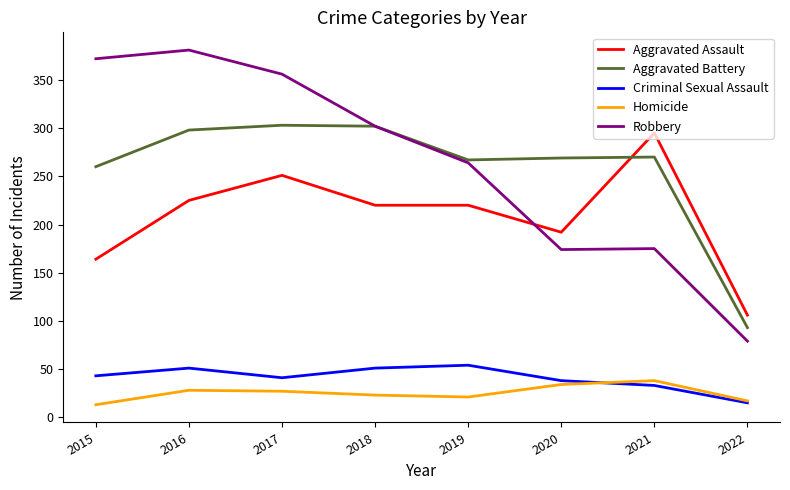

True or false: Criminal Sexual Assault and Aggravated Battery cross at least once.

False